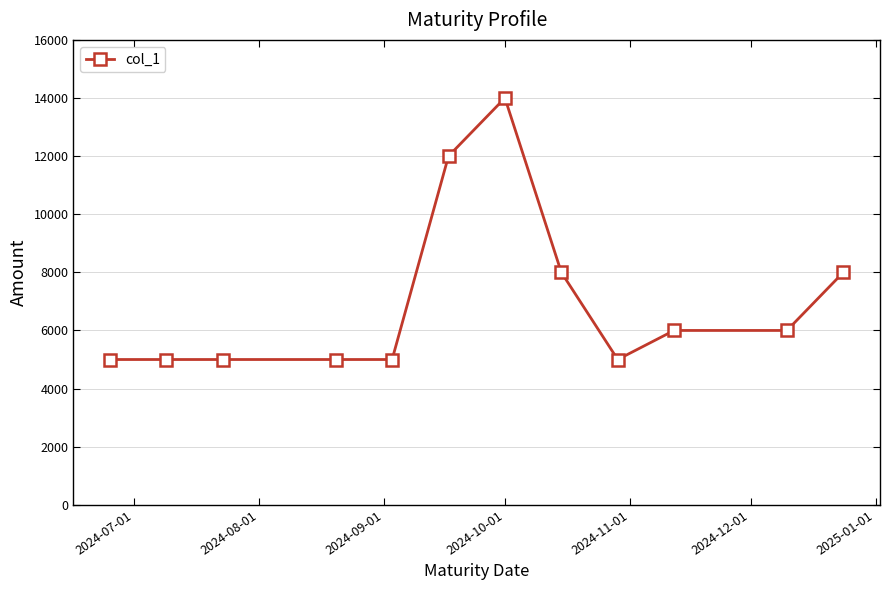

What is the value of the 4th point from the left?

5000